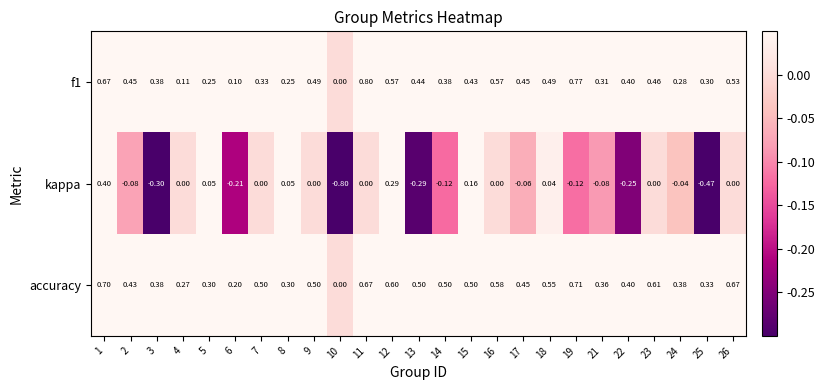

Which series changed the most between 9 and 22?

kappa